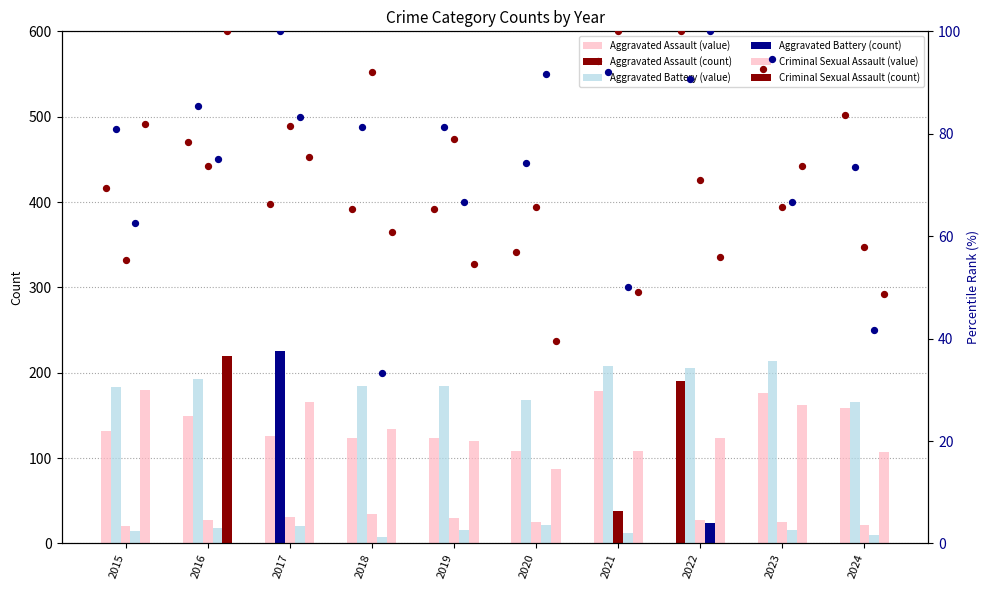

Which series has the largest total across all categories?

Aggravated Battery